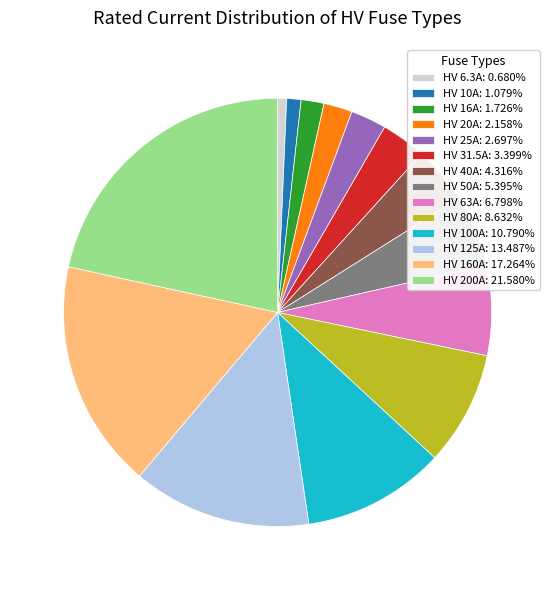

Between HV 20A and HV 200A, which is larger?

HV 200A